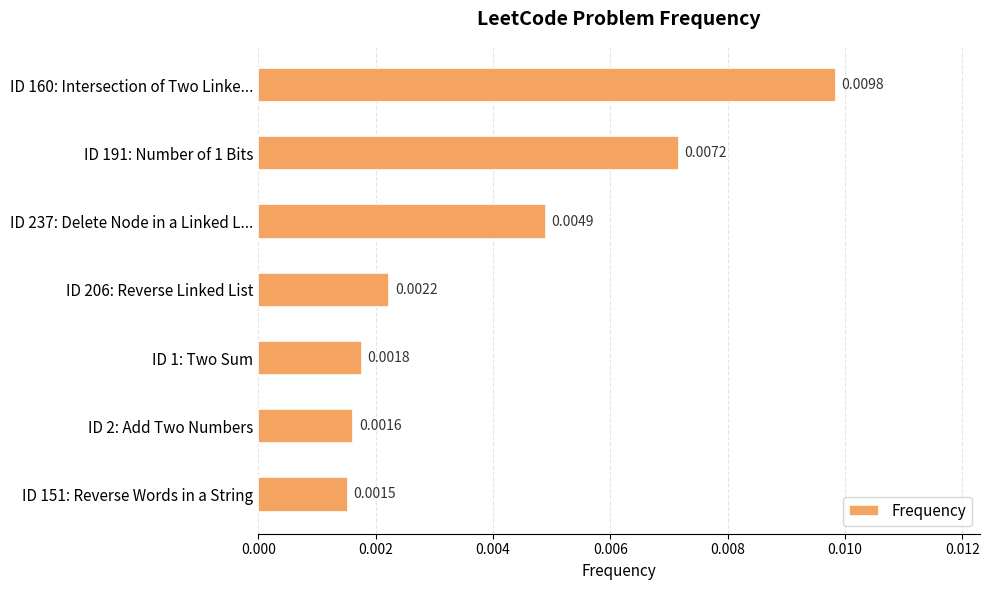

Which category has the lowest value across all series?

ID 151: Reverse Words in a String